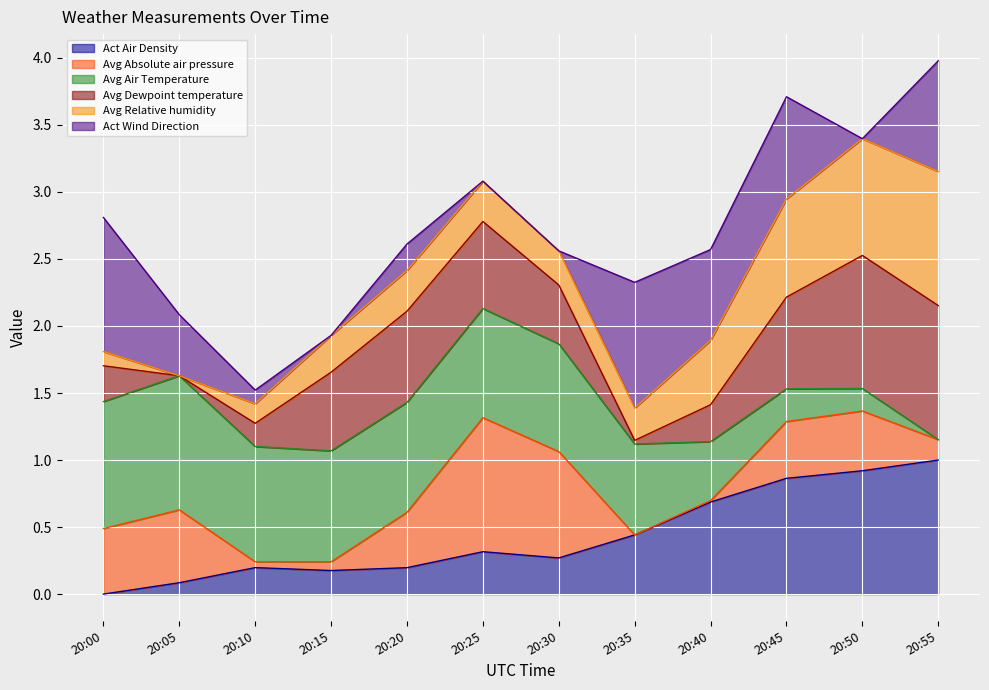

What is the approximate value of Act Air Density (line) at 20:45?

0.9